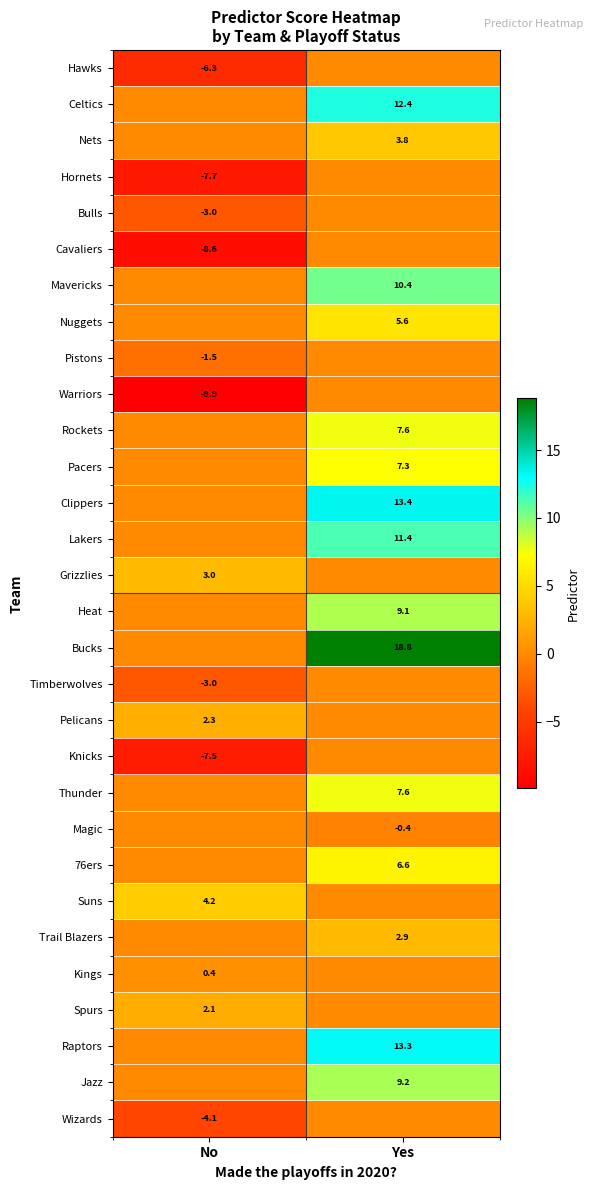

The value of Cavaliers at No is -15.2. True or false?

False